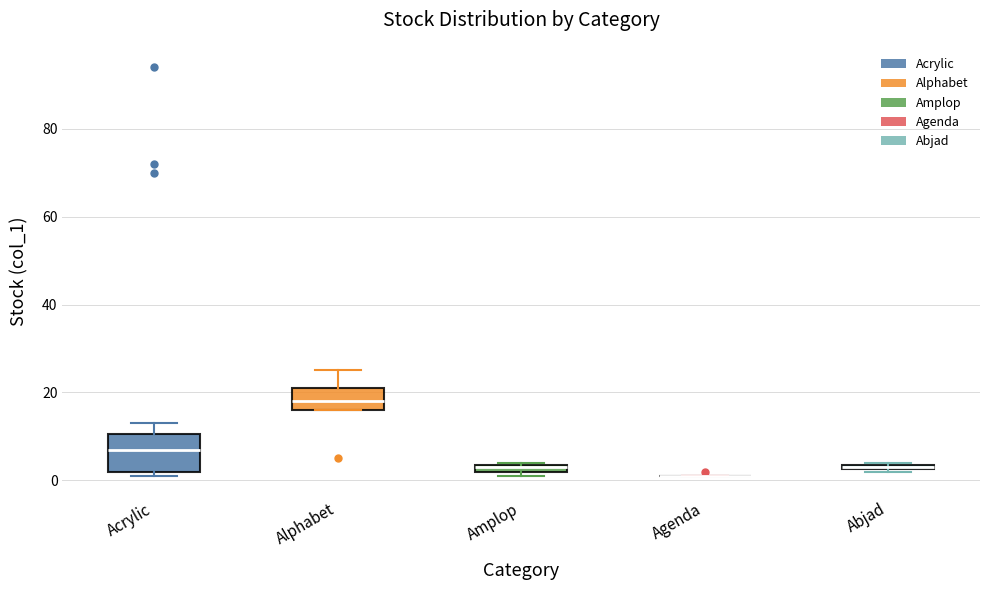

Which box is the tallest, from its lower edge to its upper edge?

Acrylic